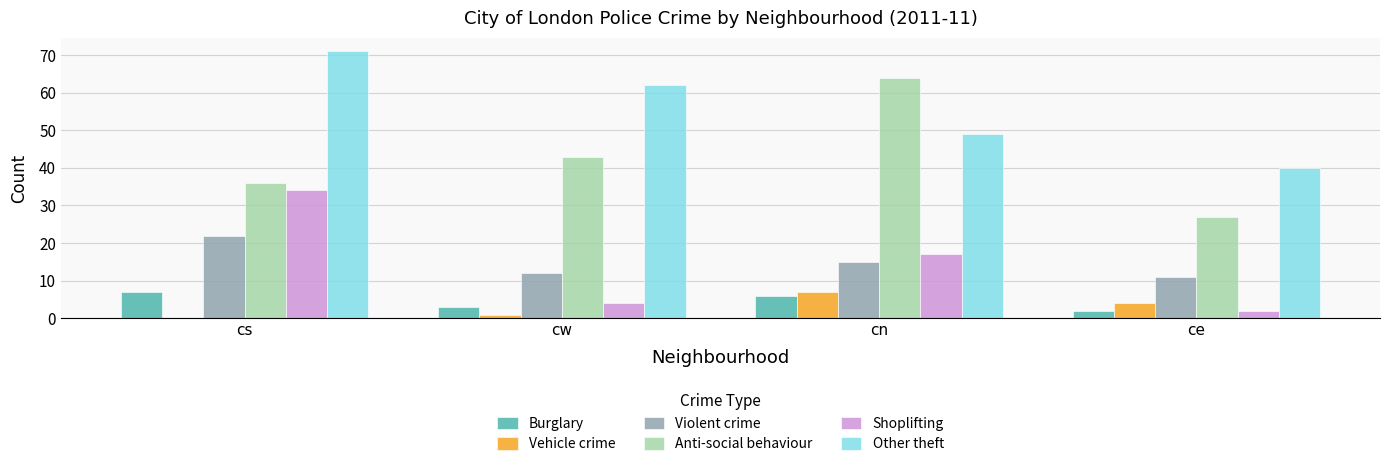

Is the value of Anti-social behaviour at ce greater than the value of Violent crime at cw?

Yes